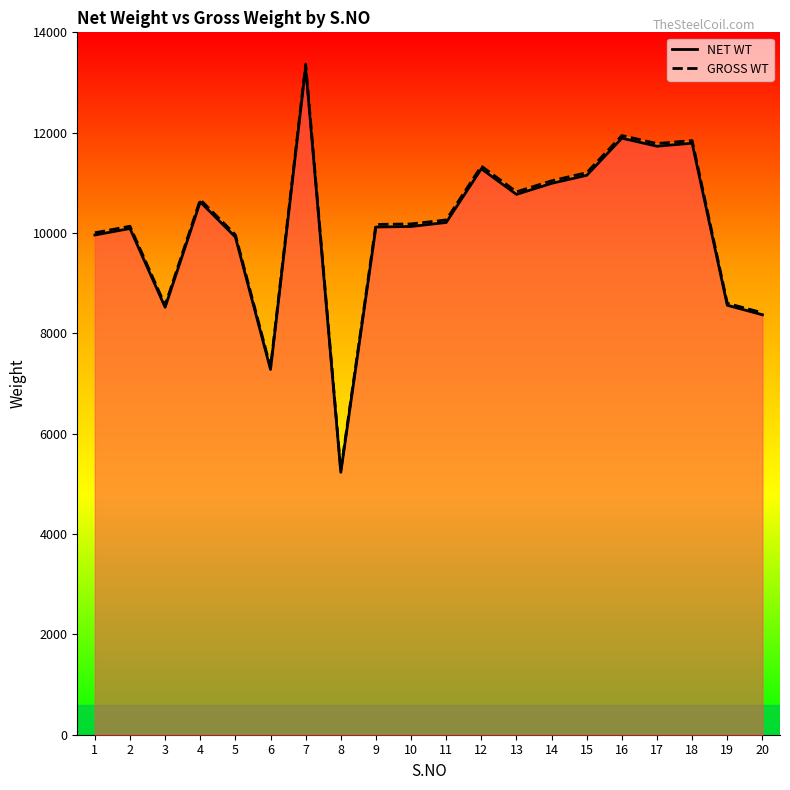

True or false: NET WT has a value of 10990 at 14.

True